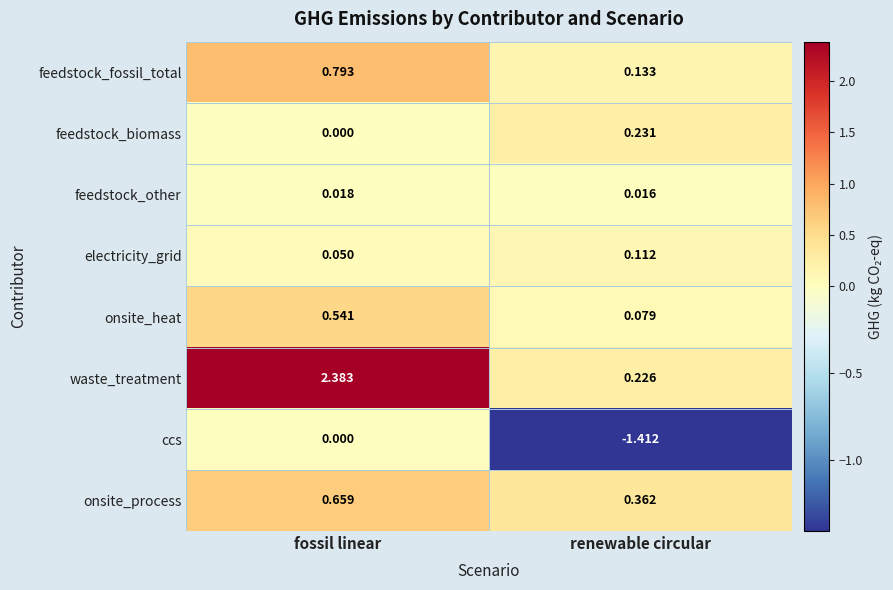

Where is waste_treatment nearest to the value 1?

renewable circular